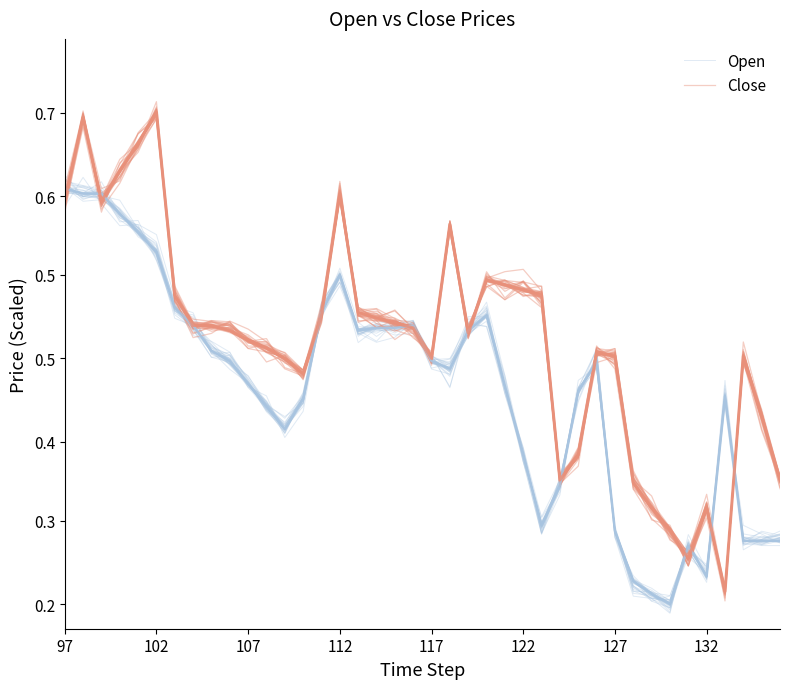

True or false: Open and Close intersect in this chart.

True